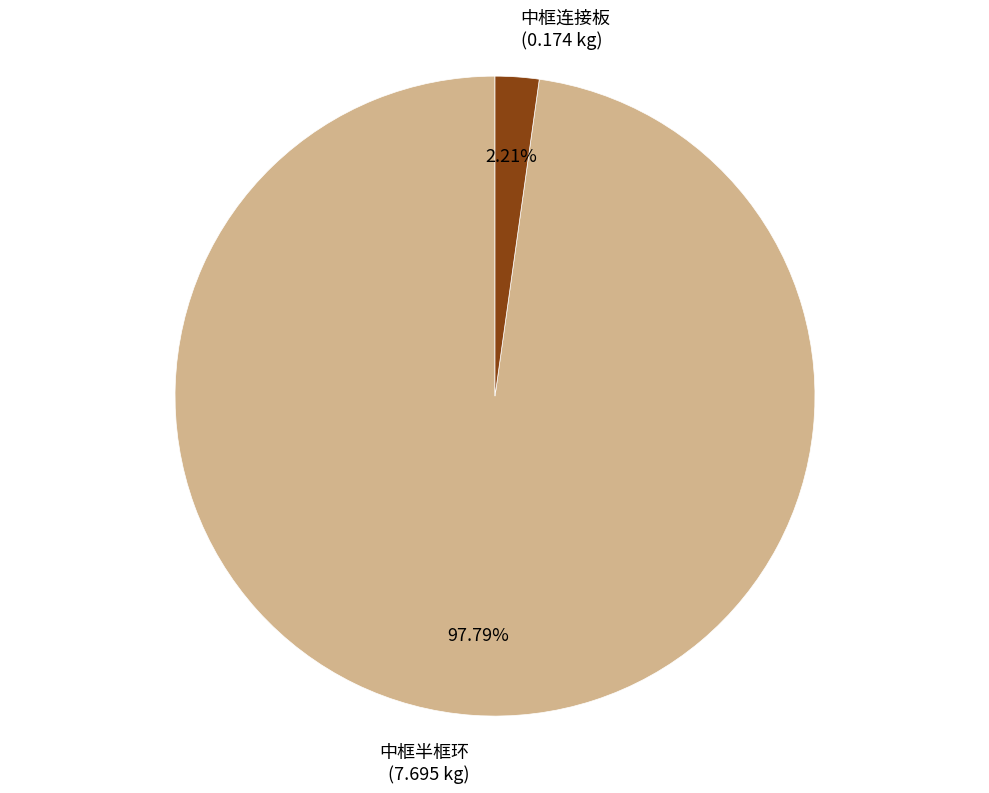

How many slices are in this pie chart?

2